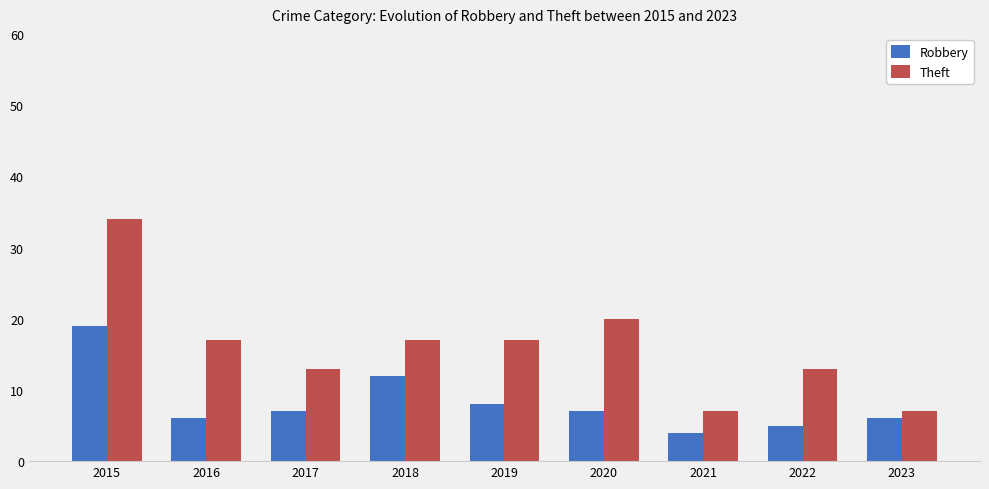

What is the difference between the maximum and minimum values in the Theft series?

27